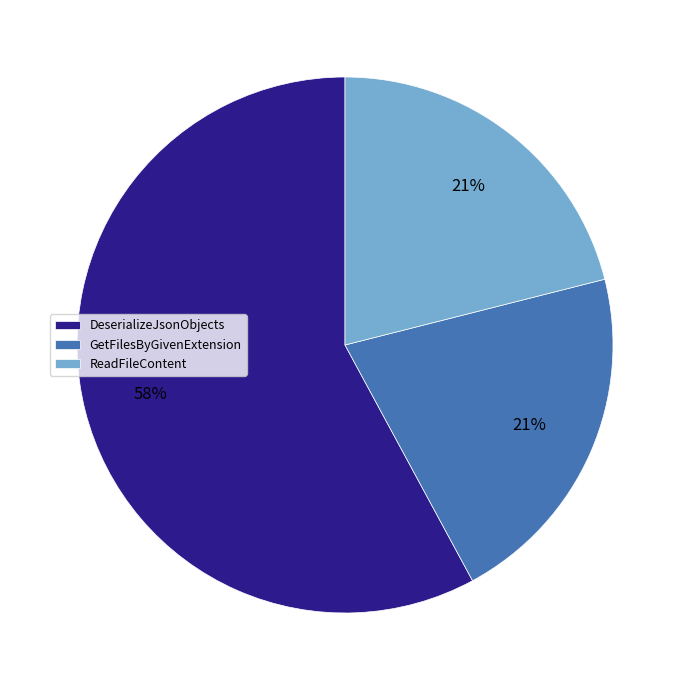

Which slice is the largest?

DeserializeJsonObjects